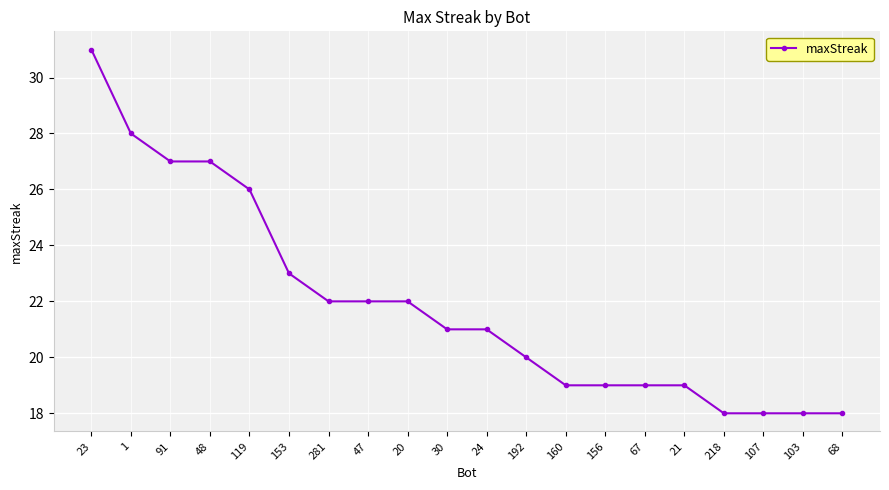

What is the sum of the values at 281 and 91?

49